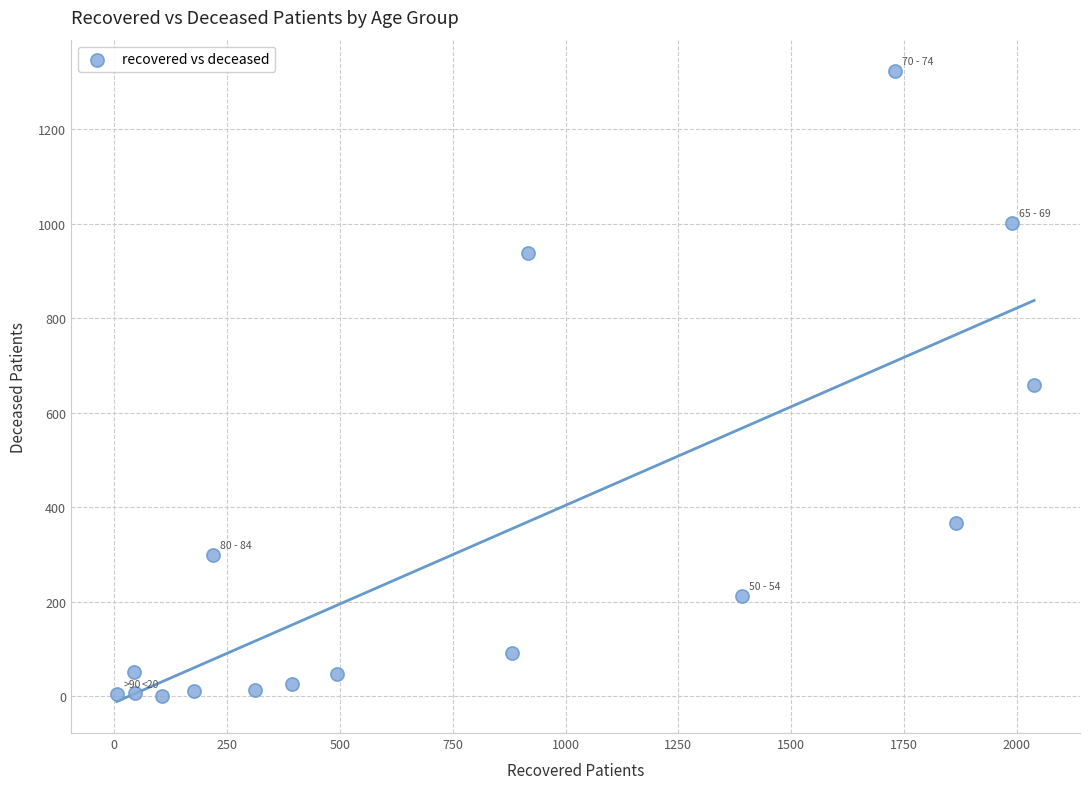

What is the range of X values (max minus min)?

2032